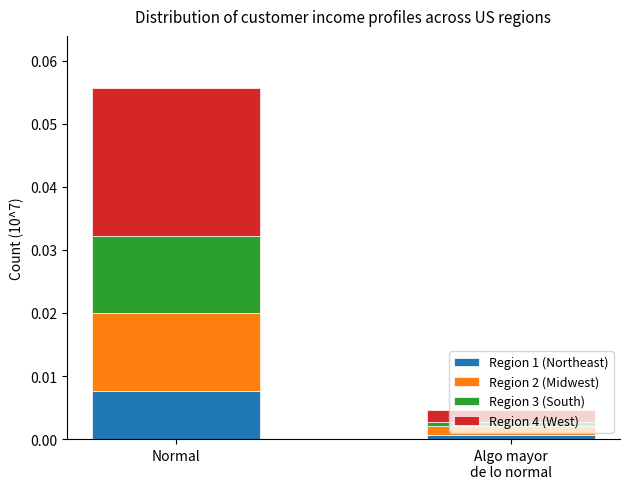

Does the chart contain stacked bars?

Yes